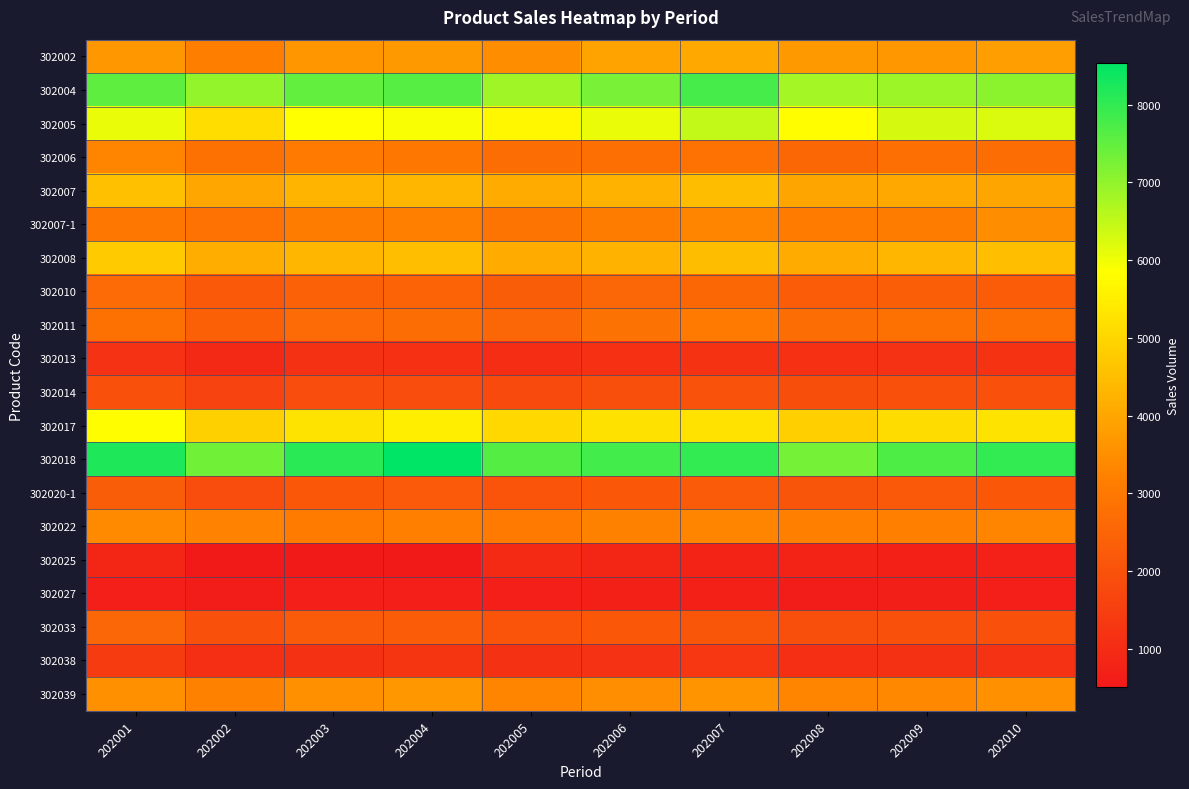

What is the minimum value shown in the chart?

503